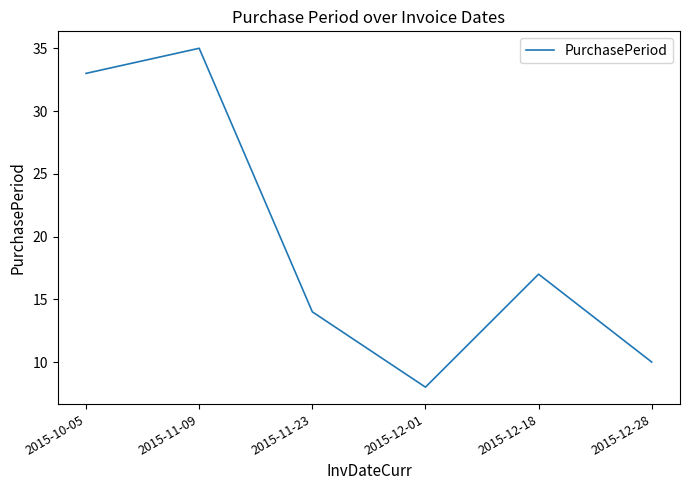

Is it true that the value at 2015-11-23 is 21?

False